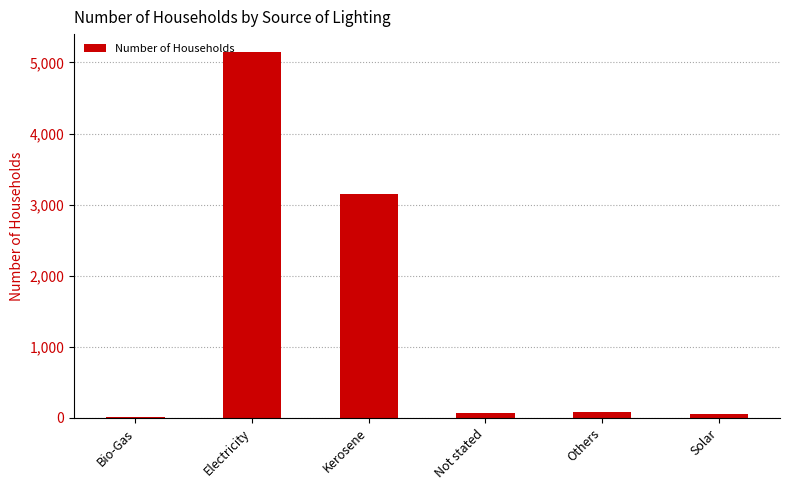

How many categories are shown in the chart?

6